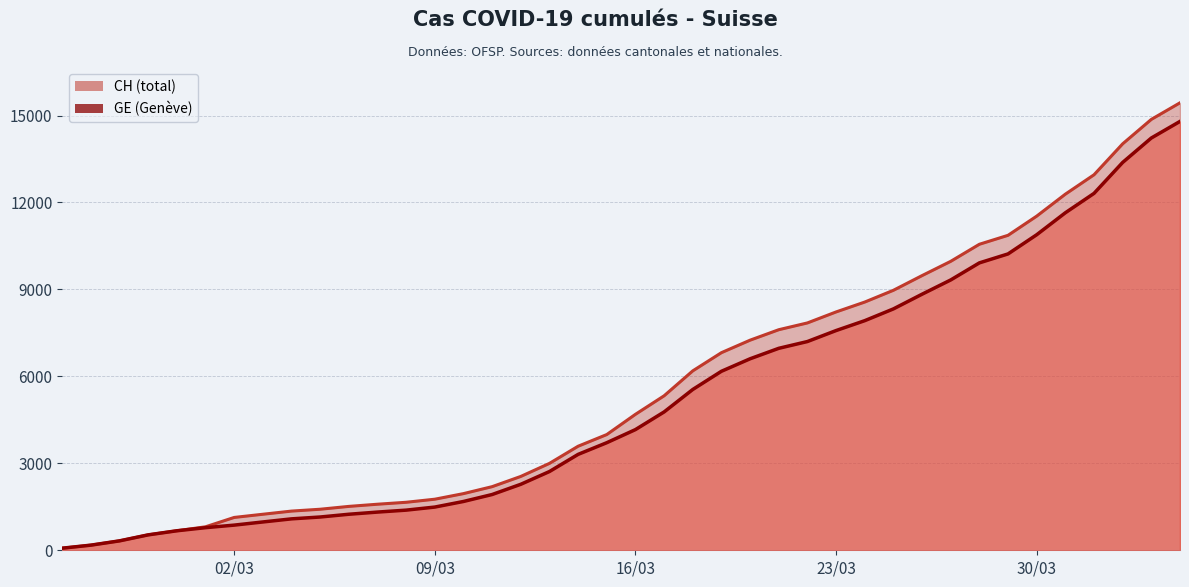

The CH series shows 2472 at 11. True or false?

False